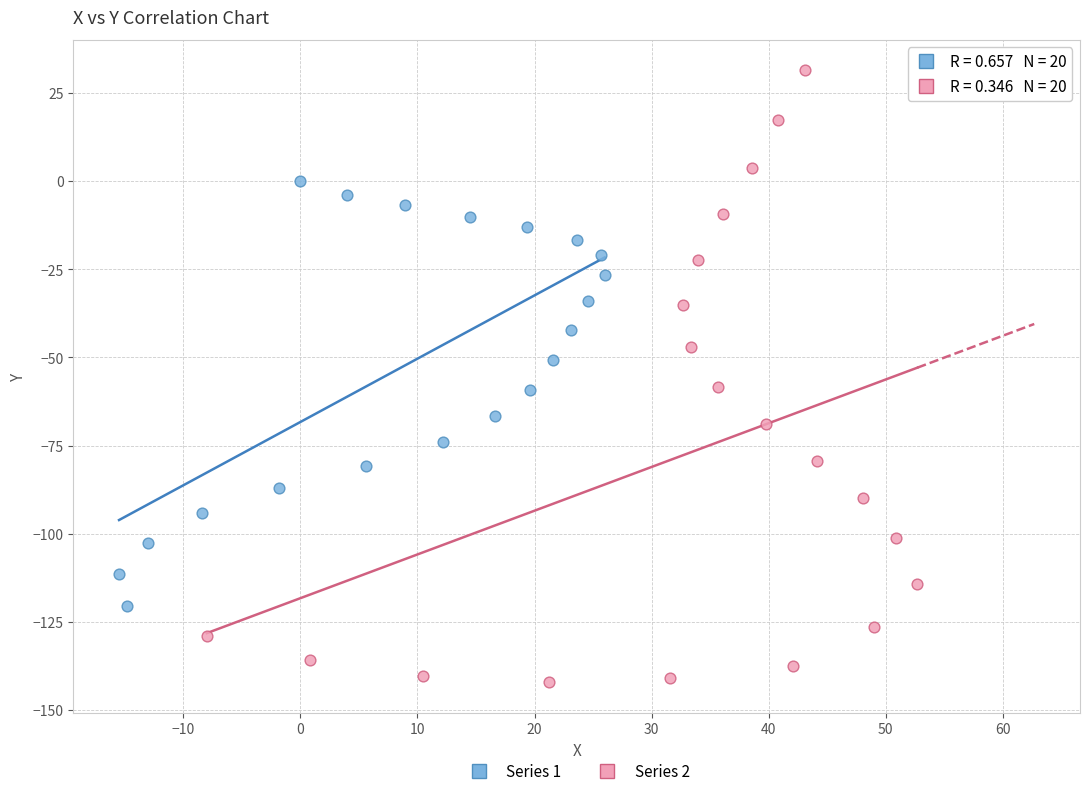

Which series has the widest spread of Y values?

Series 2